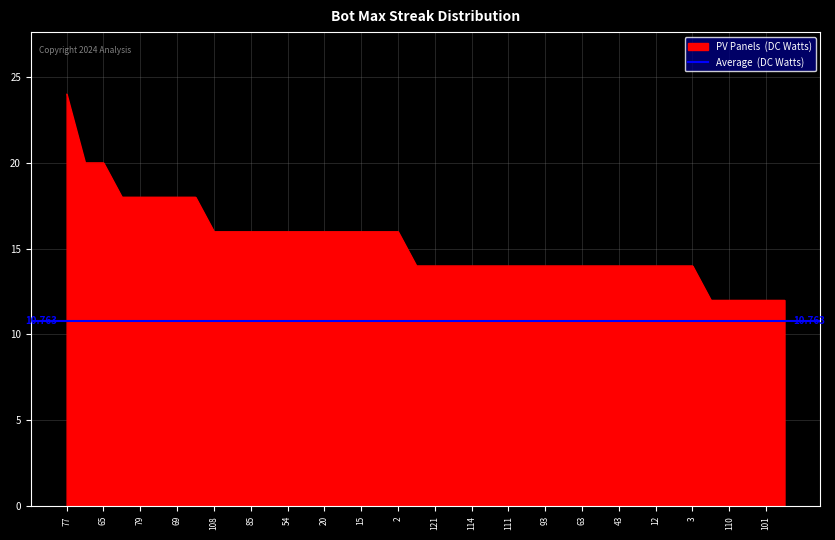

True or false: the data has more than 2 interior local peaks.

False